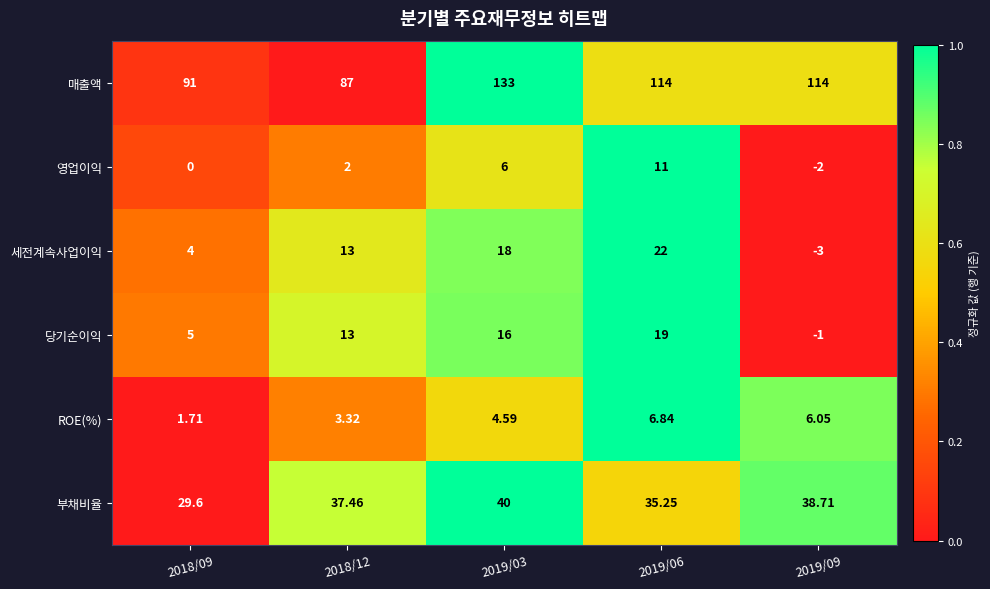

How many distinct data groups are displayed?

6